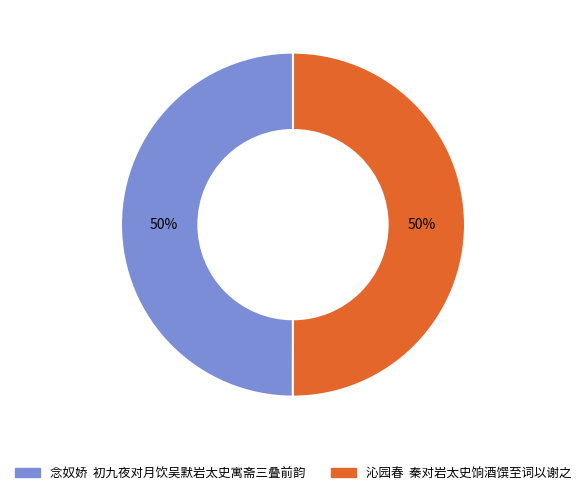

Combined, do 沁园春 秦对岩太史饷酒馔至词以谢之 and 念奴娇 初九夜对月饮吴默岩太史寓斋三叠前韵 account for over 50%?

Yes